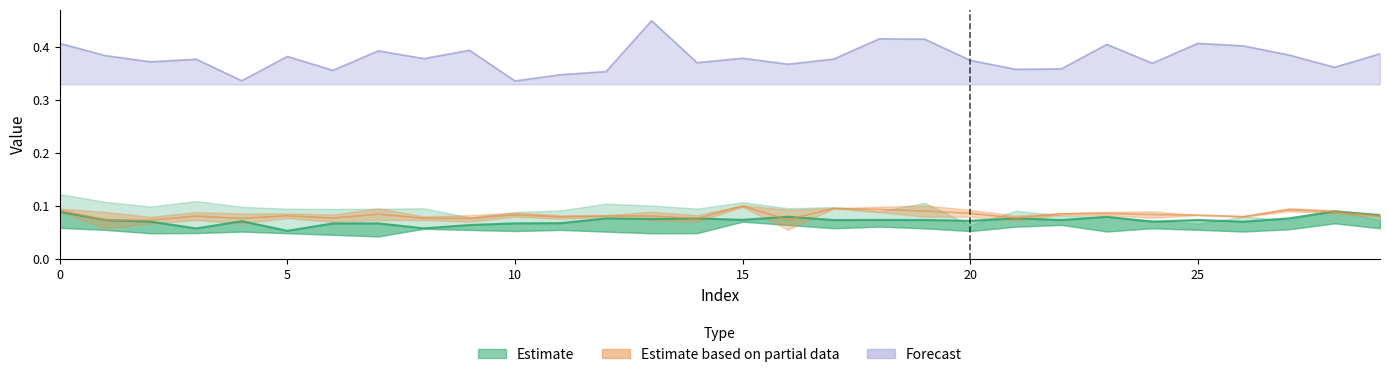

What is the value of the H. point at the 10th from the left?

0.1